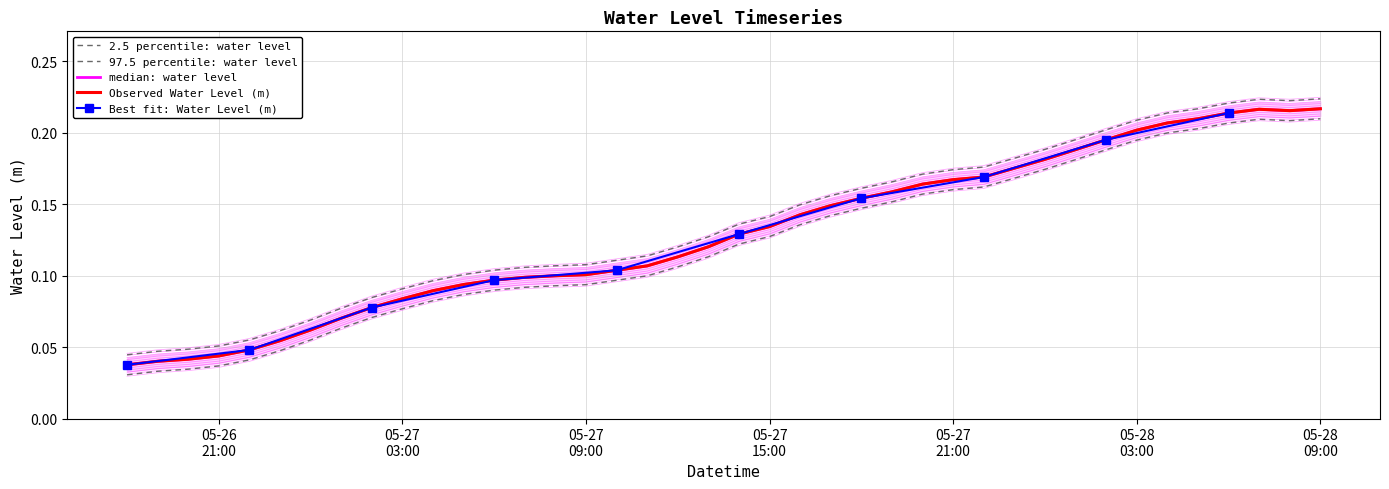

What position from the right is 2025-05-26 20:00:00?

38